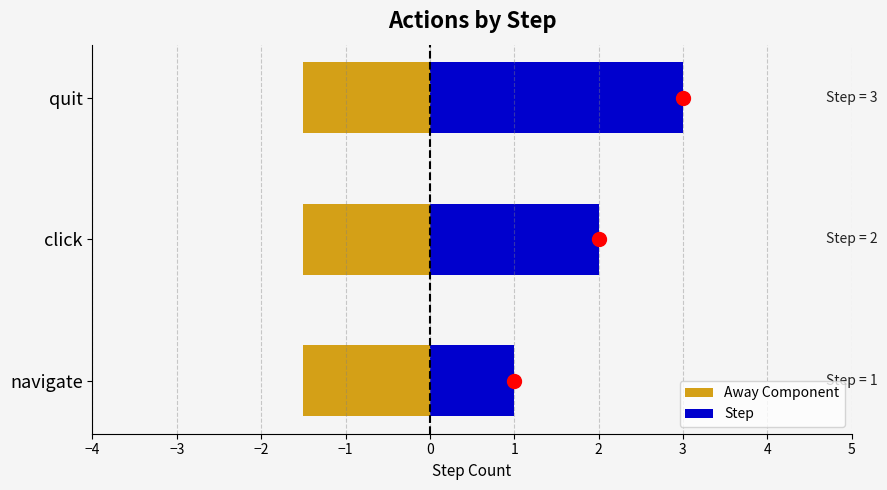

Which series changed the most between −3 and −2?

Step